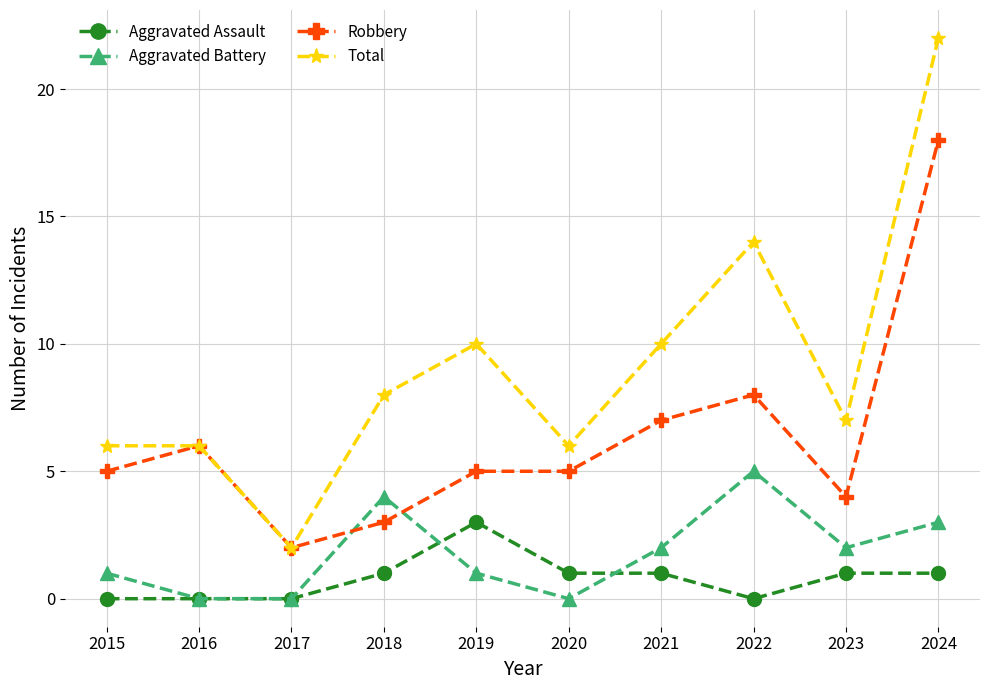

What is the difference between the highest and lowest values at 2017?

2